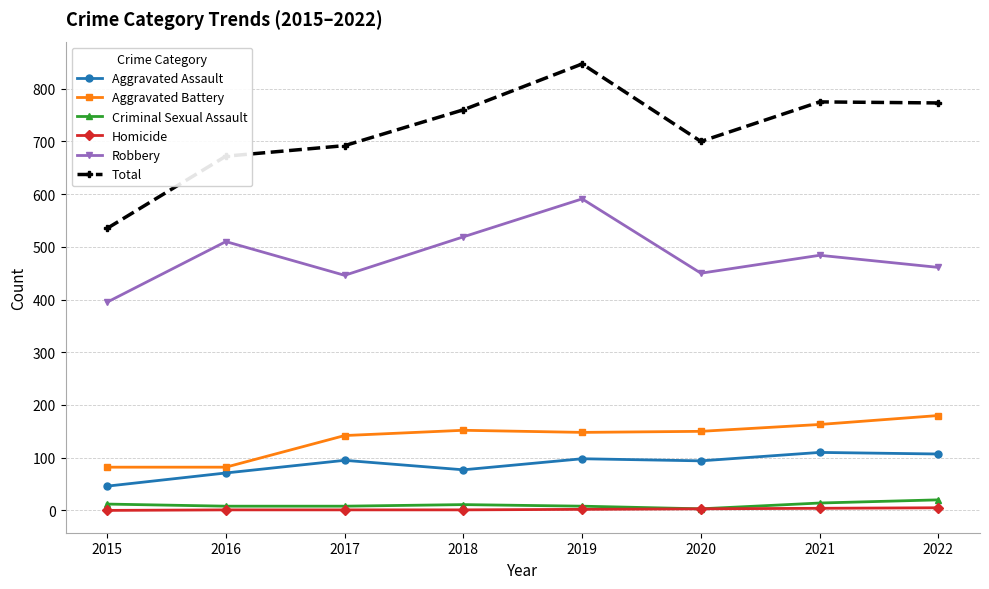

True or false: Total has a value of 700 at 2020.

True